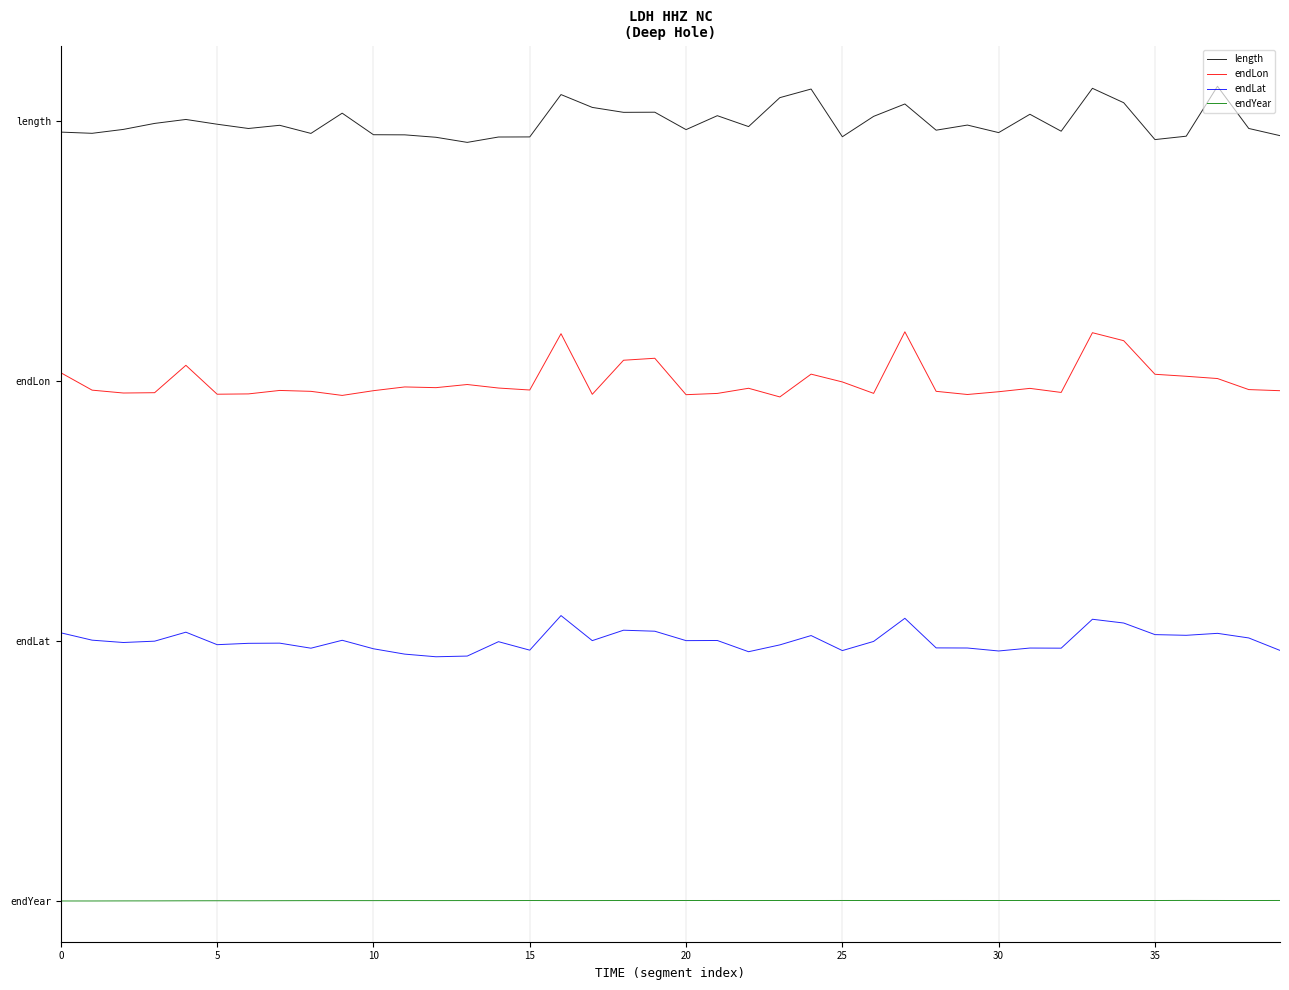

What is the maximum value shown in the chart?

7.8